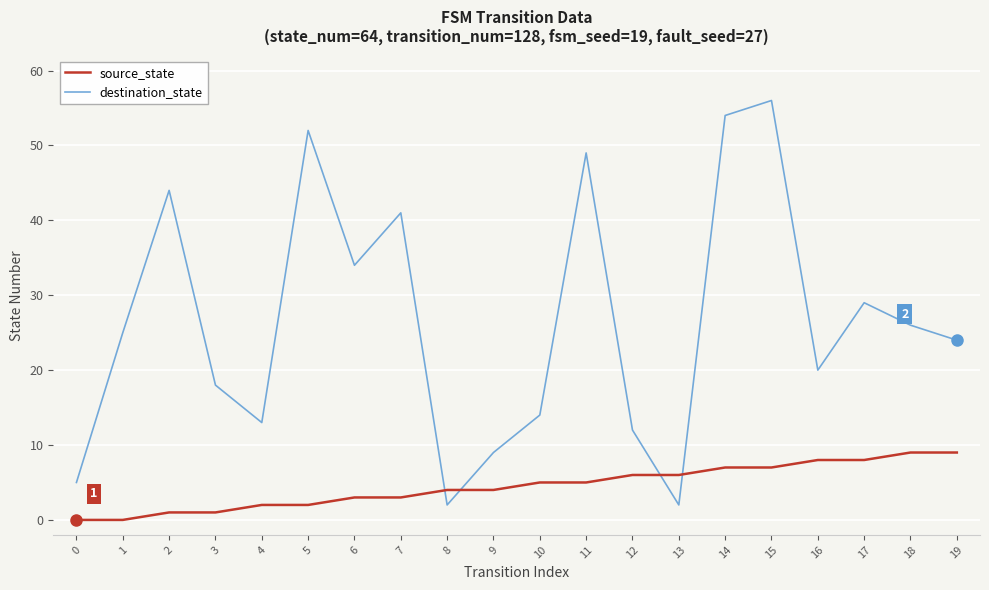

Reading right to left, list all the values displayed in this chart.

source_state: 9	9	8	8	7	7	6	6	5	5	4	4	3	3	2	2	1	1	0	0
destination_state: 24	26	29	20	56	54	2	12	49	14	9	2	41	34	52	13	18	44	25	5